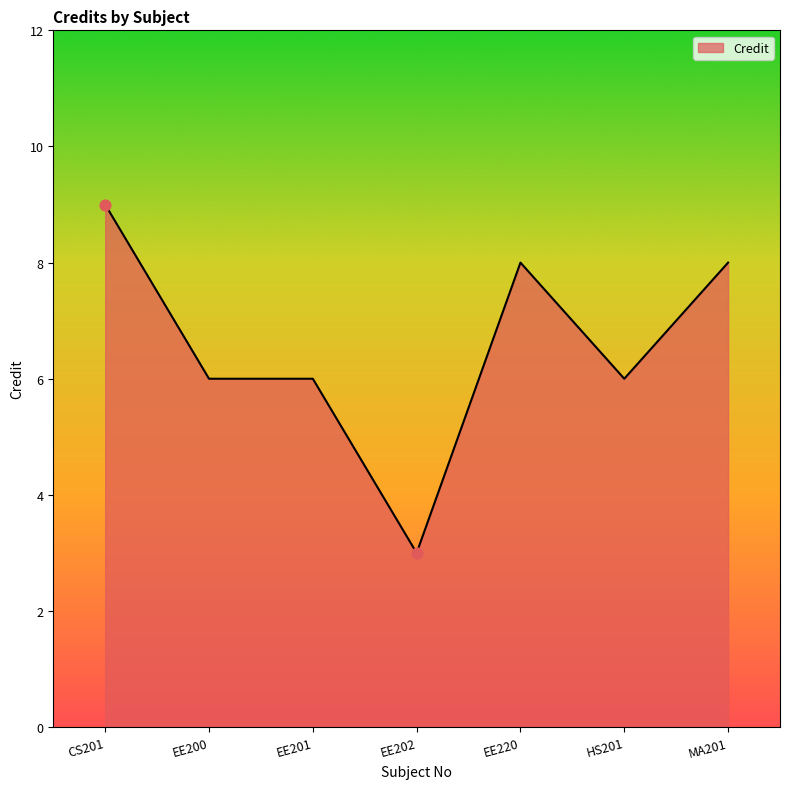

What is the ratio of the value at EE220 to the value at CS201?

0.9